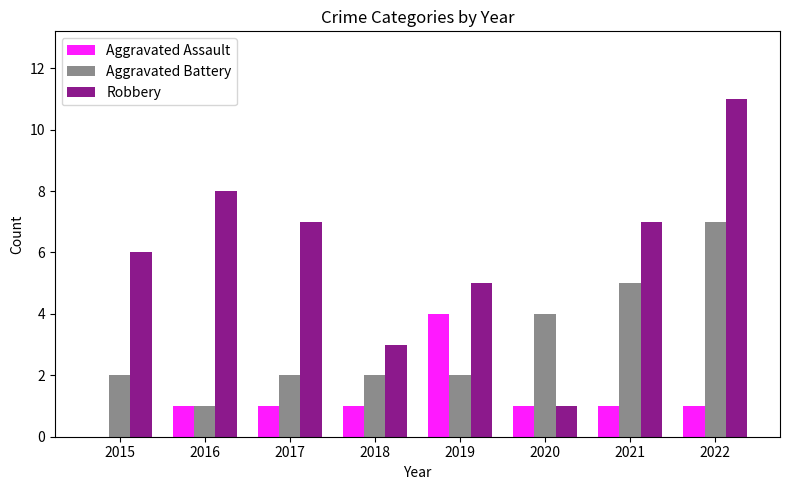

Are the bars horizontal?

No